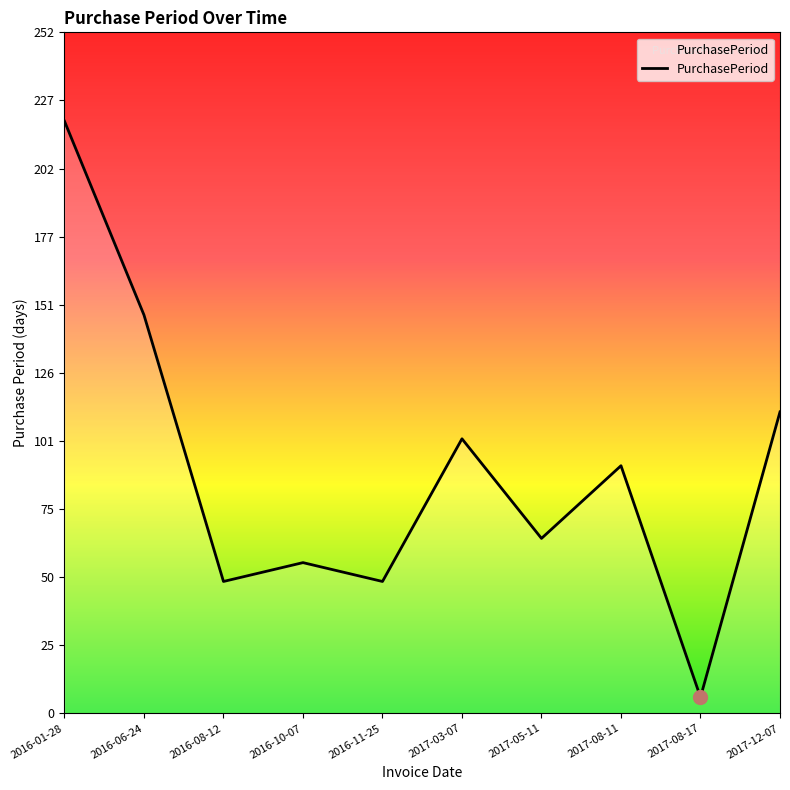

The chart shows a value of 56 at 2016-10-07. True or false?

True